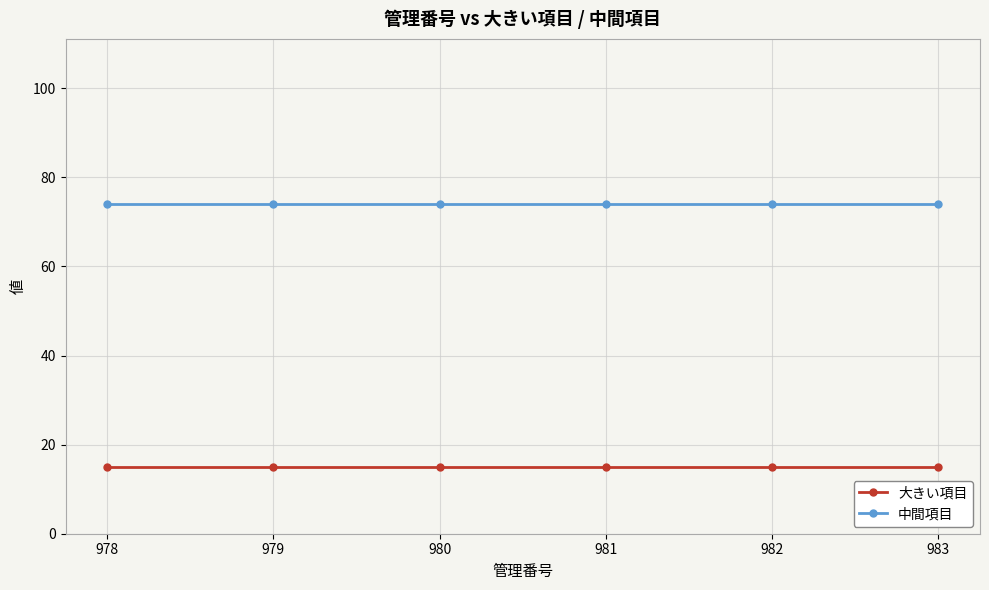

At how many categories does at least one series exceed 46?

6